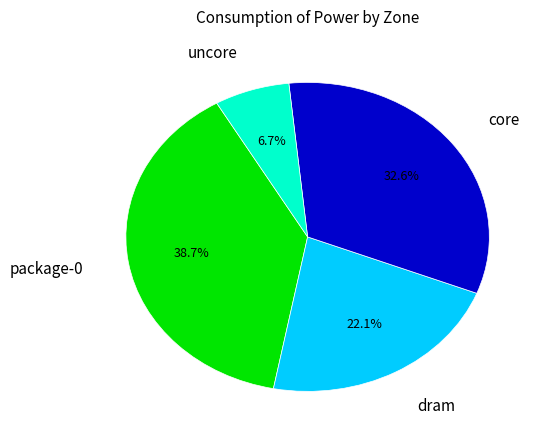

To the nearest percent, what is the average slice percentage?

25%